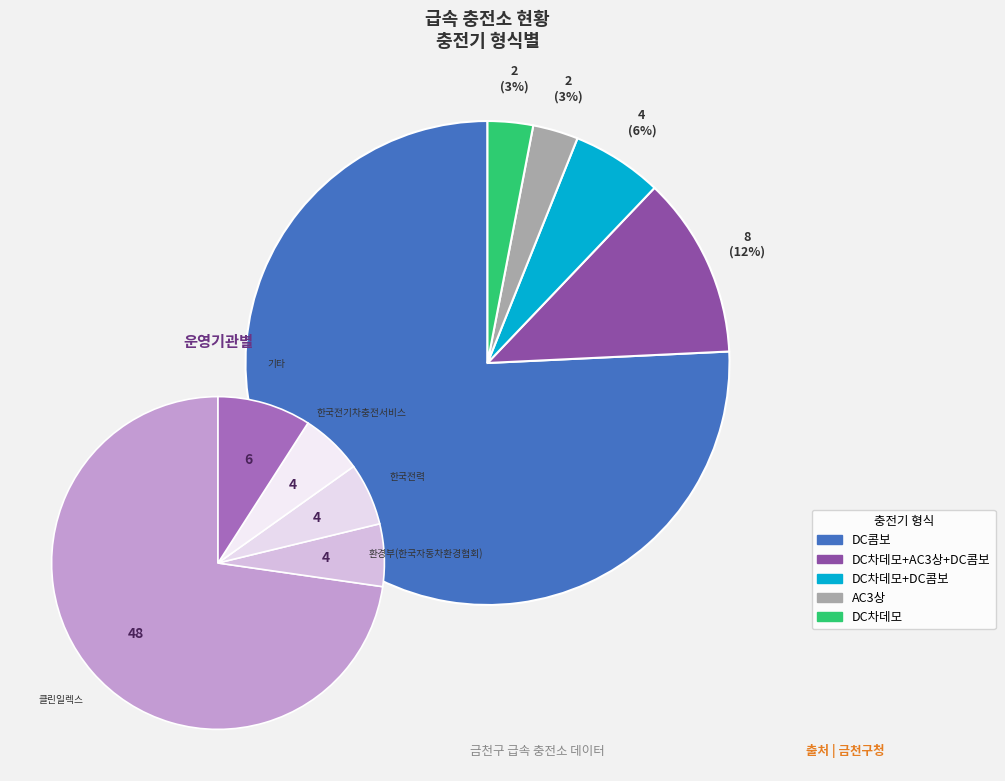

To the nearest percent, what is the difference between the DC콤보 and DC차데모+AC3상+DC콤보 slice percentages?

64%